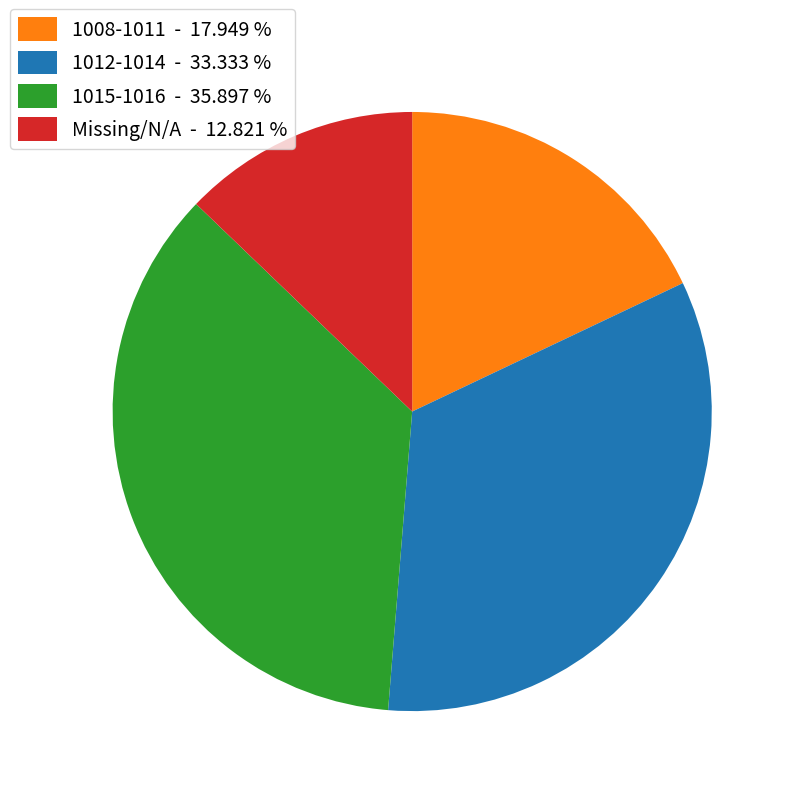

Rank the categories by value from lowest to highest.

Missing/N/A - 12.821 %, 1008-1011 - 17.949 %, 1012-1014 - 33.333 %, 1015-1016 - 35.897 %